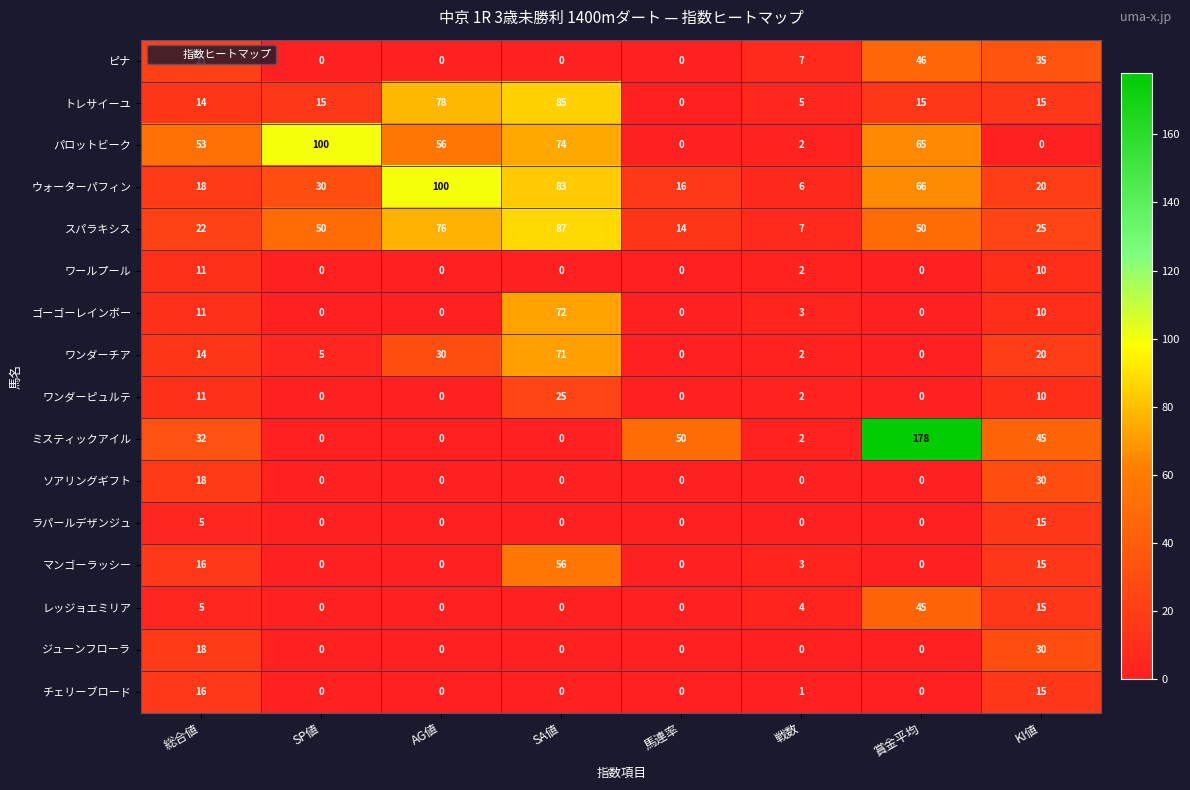

Which series has the widest spread of values?

ミスティックアイル